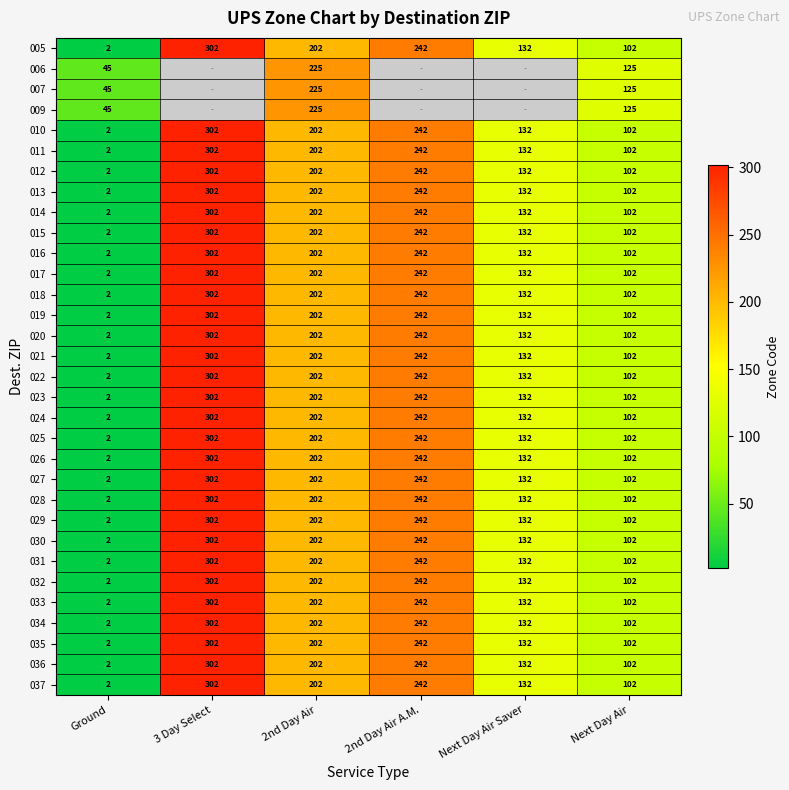

What is the total value across all series at 2nd Day Air?

6533